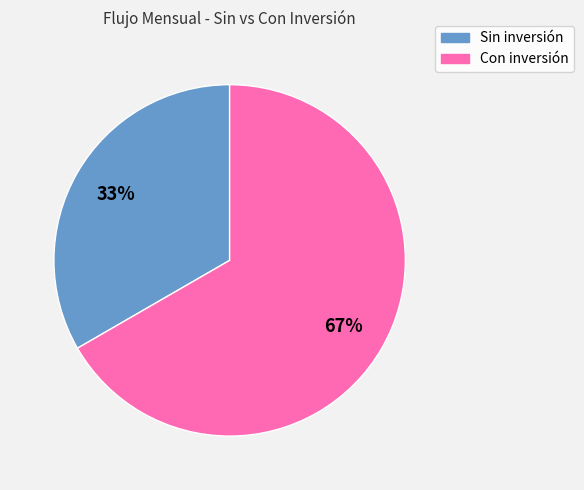

Which has a higher value, Sin inversión or Con inversión?

Con inversión